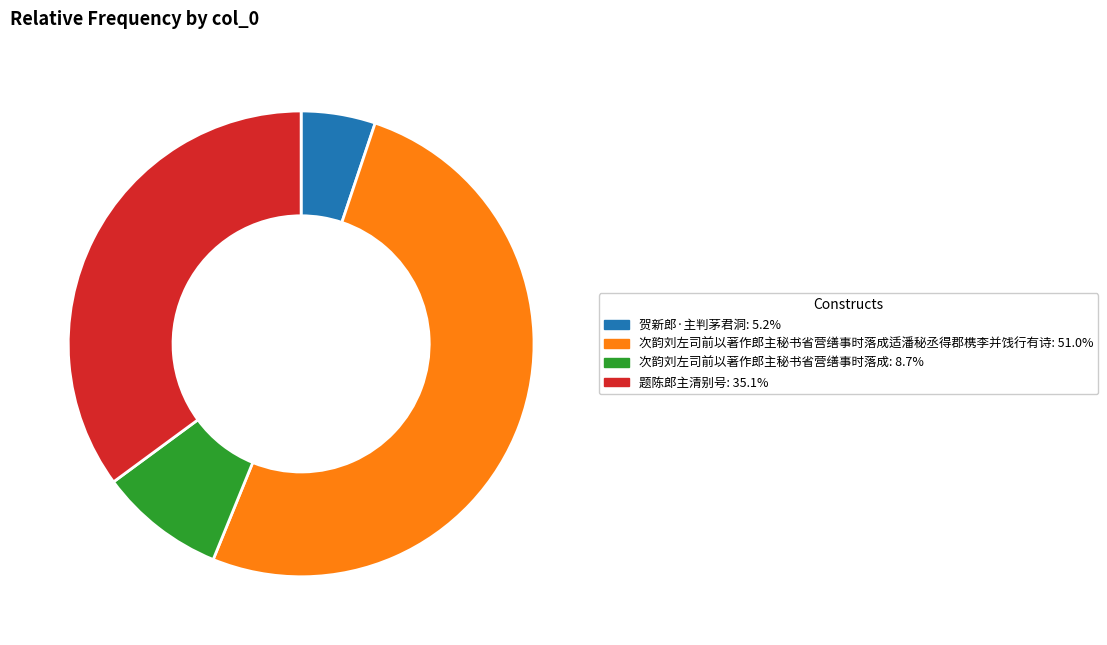

Do 次韵刘左司前以著作郎主秘书省营缮事时落成适潘秘丞得郡槜李并饯行有诗: 51.0% and 贺新郎·主判茅君洞: 5.2% together represent more than half of the pie?

Yes